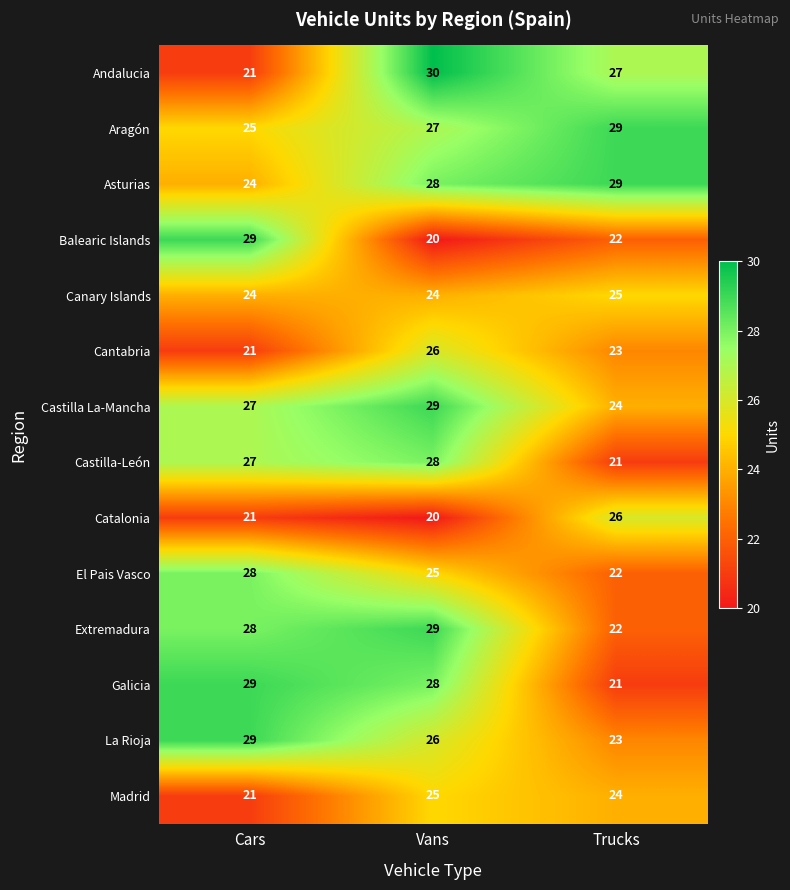

What is the spread (max minus min) of values at Trucks?

8